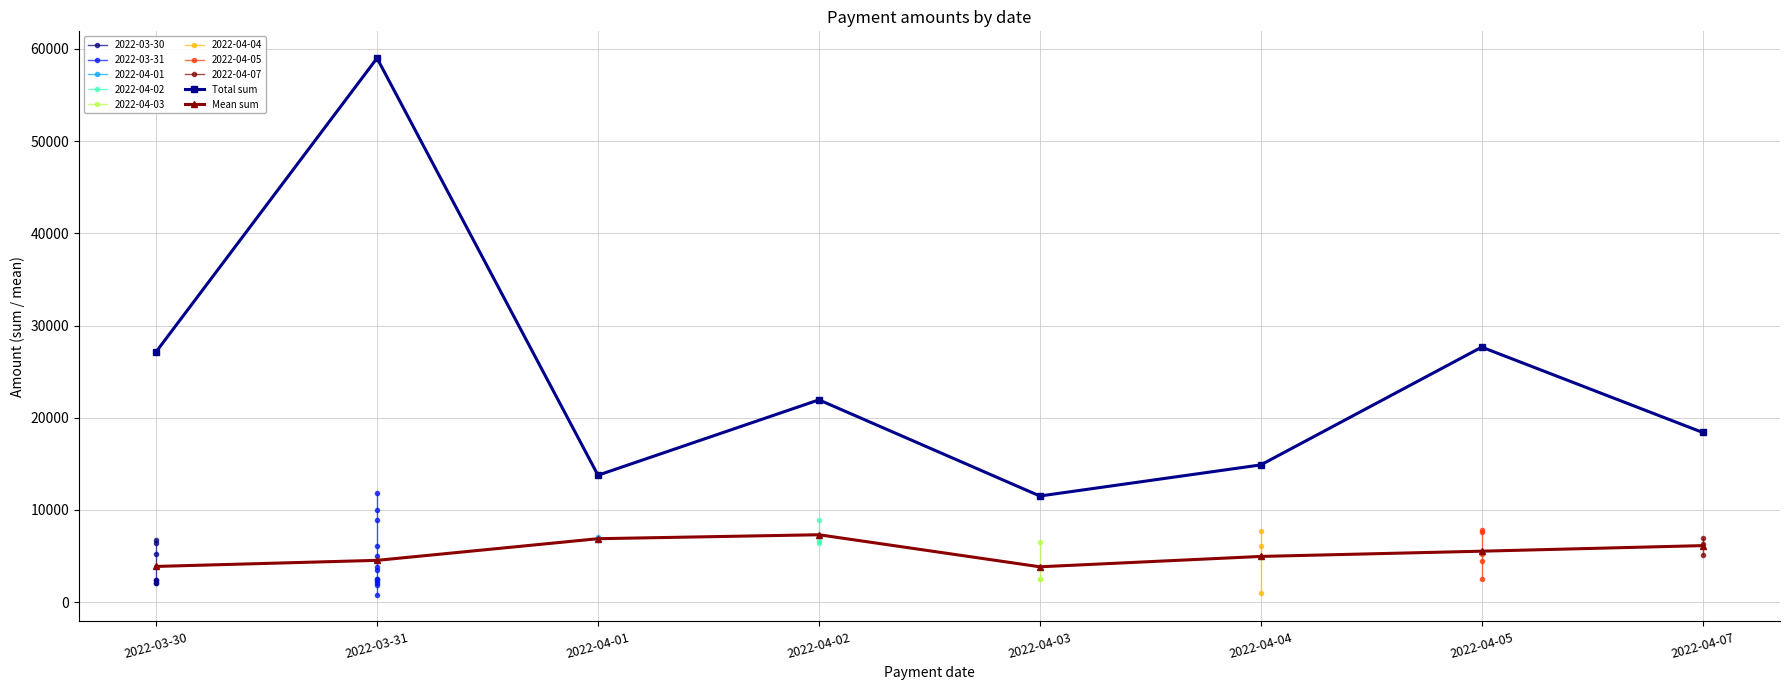

The Mean sum series shows 6561.1 at 2022-04-04. True or false?

False